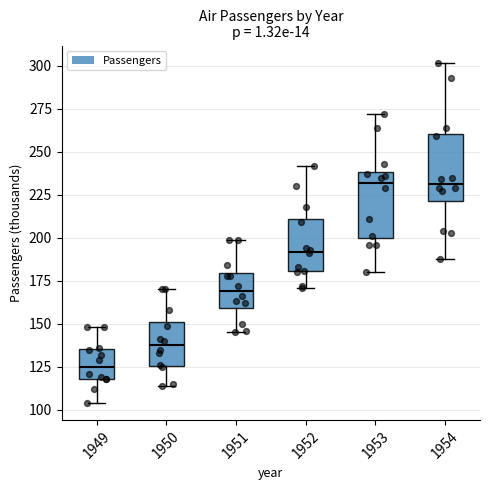

Reading left to right, transcribe this box plot: for each box, give where its median line is, the range the box spans, and where its two whiskers end, as read against the y-axis. The values are not printed on the chart, so give them approximately, as read against the axis.

1949: median 125, box 120 to 135, whiskers 105 to 150
1950: median 140, box 125 to 150, whiskers 115 to 170
1951: median 170, box 160 to 180, whiskers 145 to 200
1952: median 190, box 180 to 210, whiskers 170 to 240
1953: median 230, box 200 to 240, whiskers 180 to 270
1954: median 230, box 220 to 260, whiskers 190 to 300